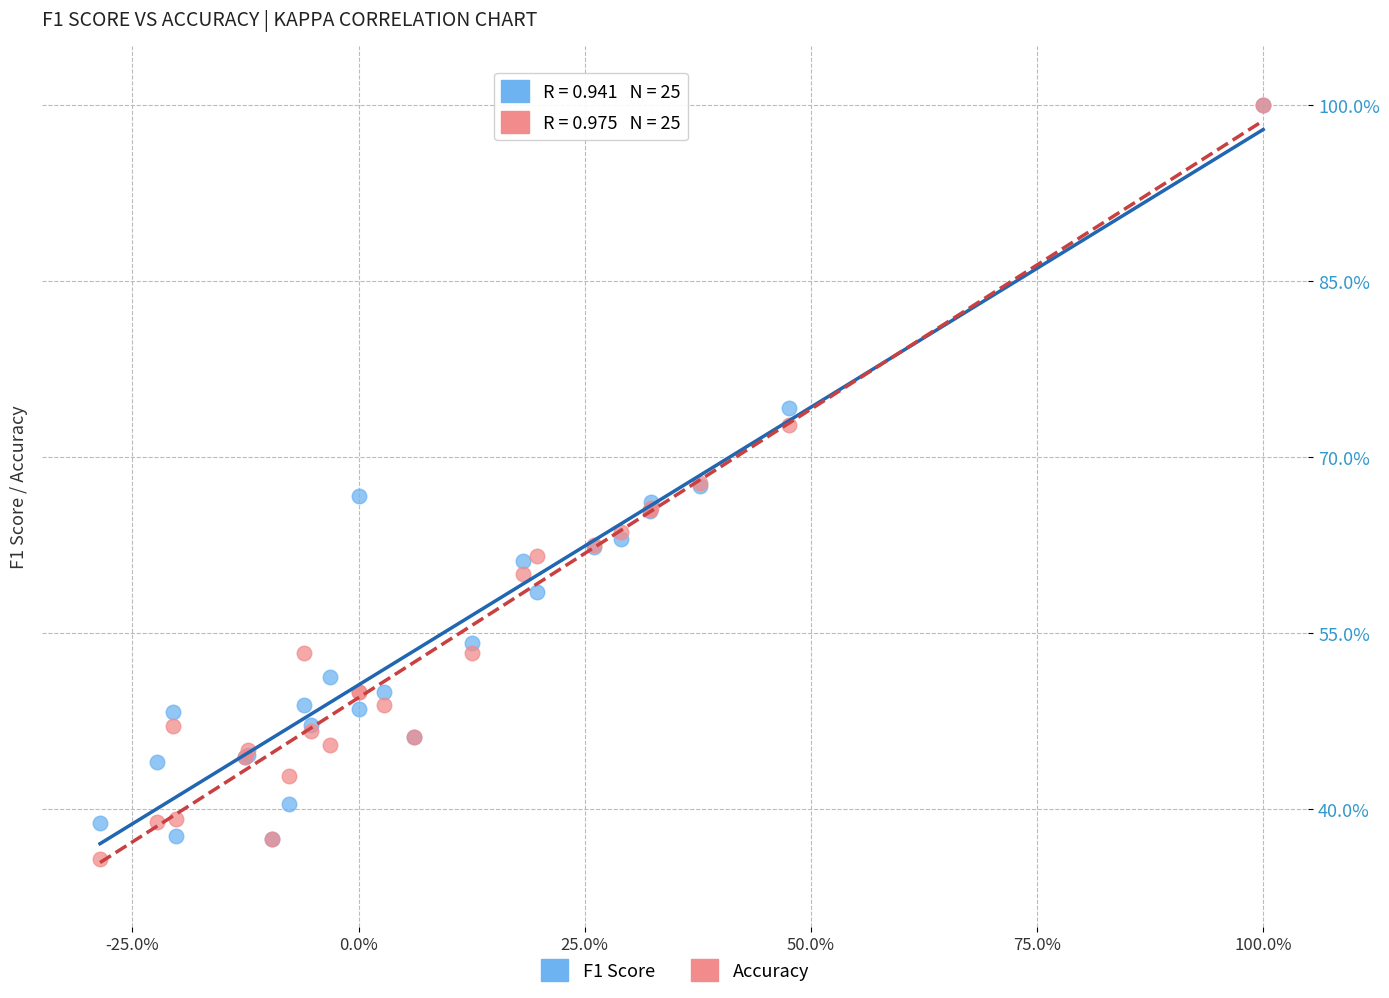

What are all the series names shown in the legend?

F1 Score, Accuracy